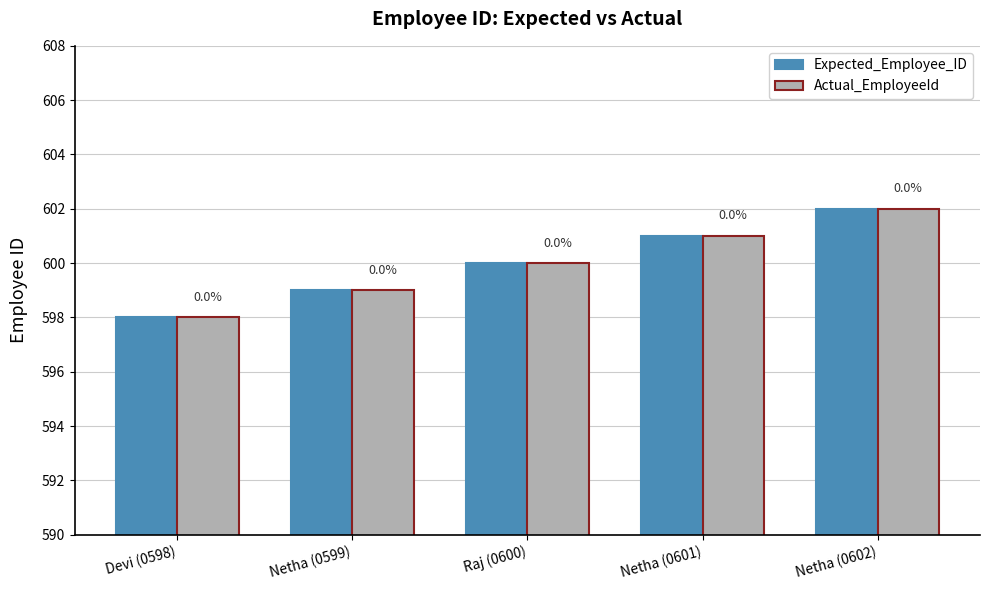

Which has a higher value, Raj (0600) or Netha (0602)?

Netha (0602)